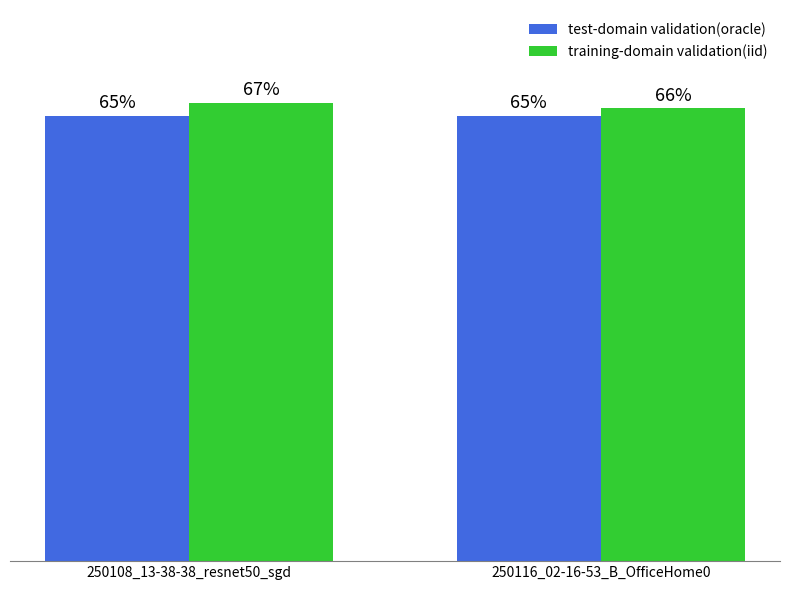

What is the difference between the training-domain validation(iid) values at 250116_02-16-53_B_OfficeHome0 and 250108_13-38-38_resnet50_sgd?

0.8